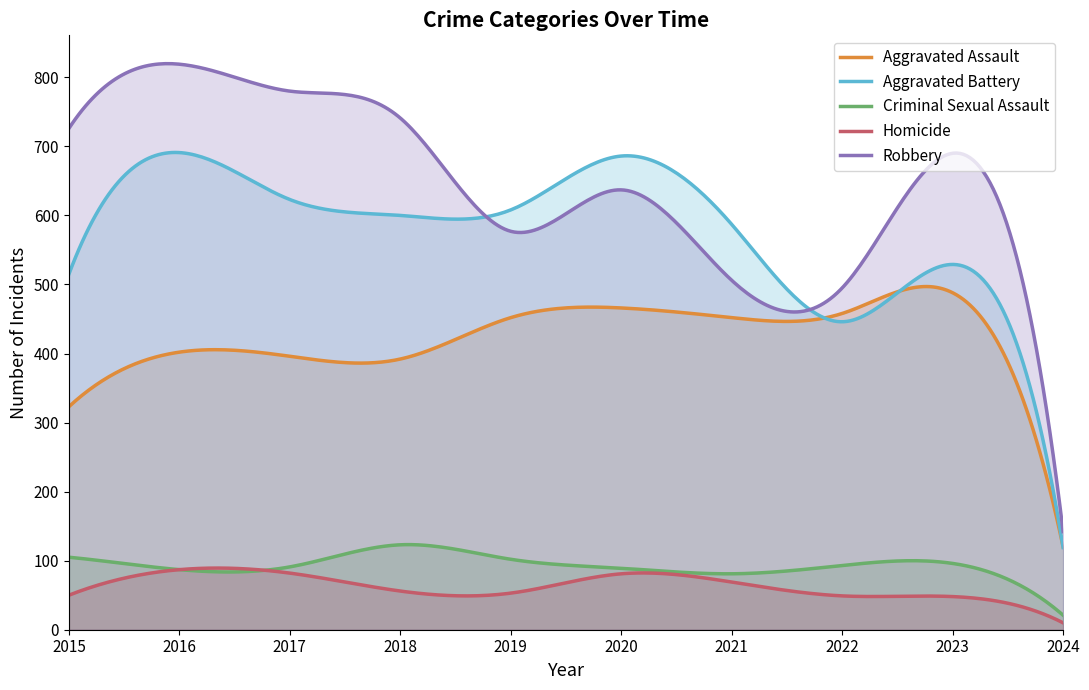

Reading left to right, what are all the values shown in this chart?

Aggravated Assault: 2015=323	2016=402	2017=396	2018=392	2019=452	2020=466	2021=452	2022=458	2023=488	2024=120
Aggravated Battery: 2015=515	2016=691	2017=623	2018=600	2019=608	2020=686	2021=587	2022=446	2023=529	2024=119
Criminal Sexual Assault: 2015=105	2016=87	2017=91	2018=123	2019=102	2020=89	2021=81	2022=93	2023=96	2024=21
Homicide: 2015=50	2016=87	2017=82	2018=56	2019=53	2020=81	2021=69	2022=49	2023=48	2024=10
Robbery: 2015=726	2016=819	2017=780	2018=741	2019=577	2020=637	2021=506	2022=495	2023=690	2024=142